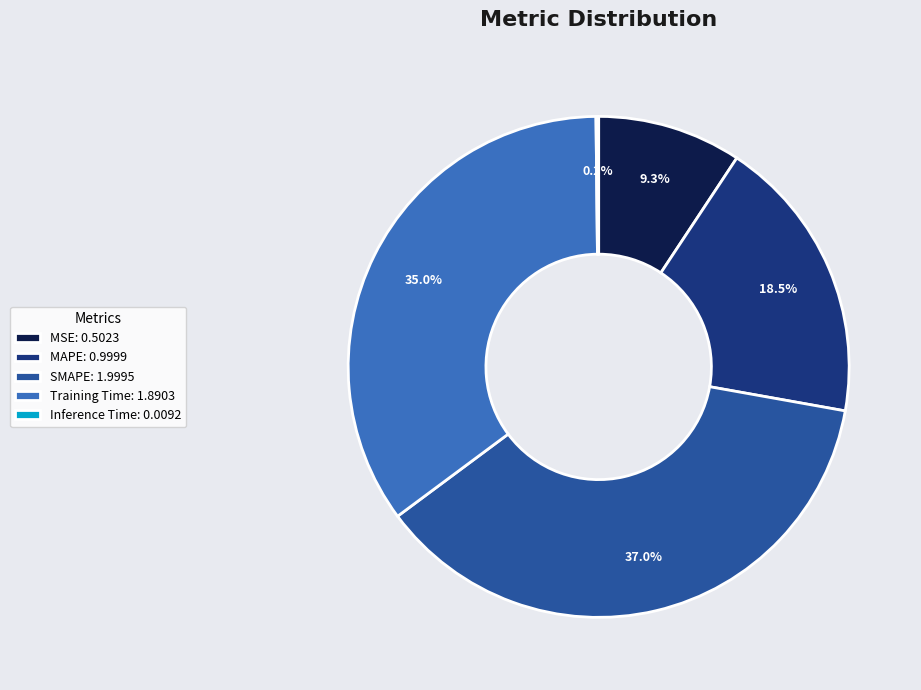

To the nearest percent, what percentage of the pie is SMAPE?

37%